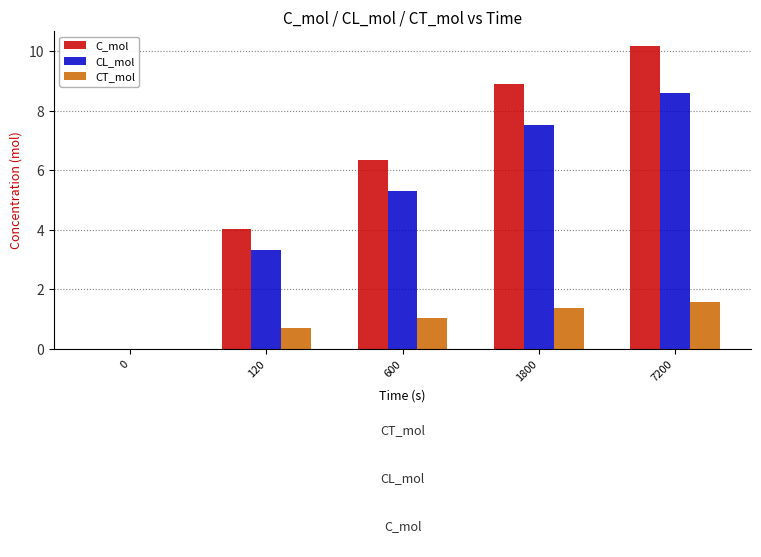

Count the number of categories in the chart.

5